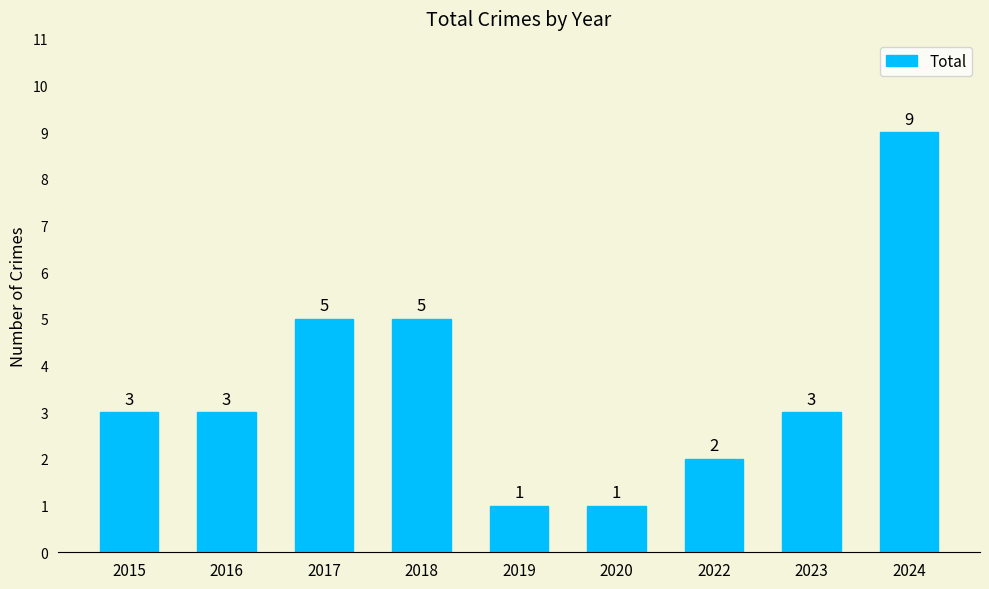

What is the average value?

4